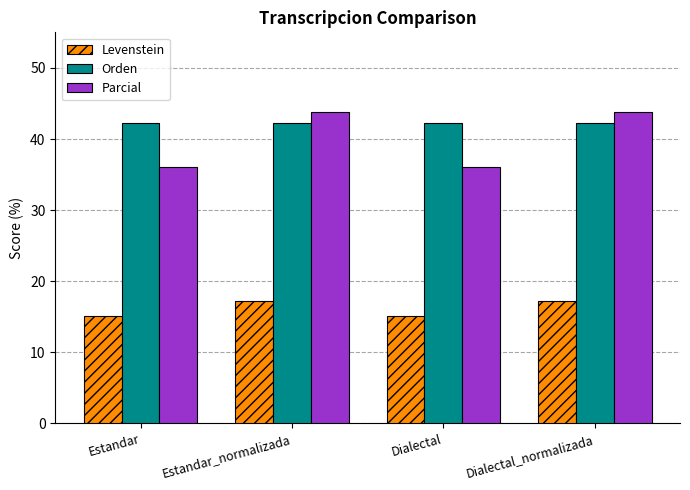

What is the maximum value for Levenstein?

17.2